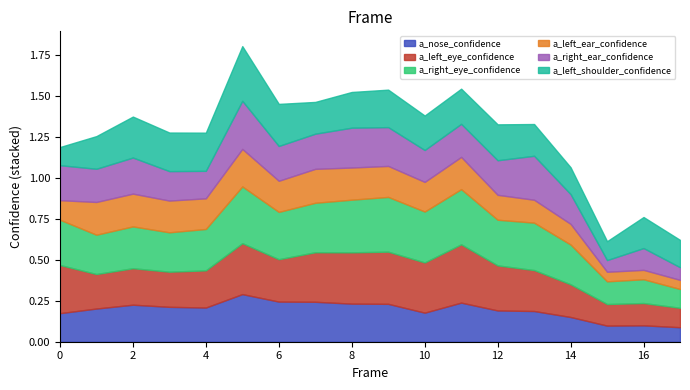

How many a_left_shoulder_confidence values are between 0 and 1?

18